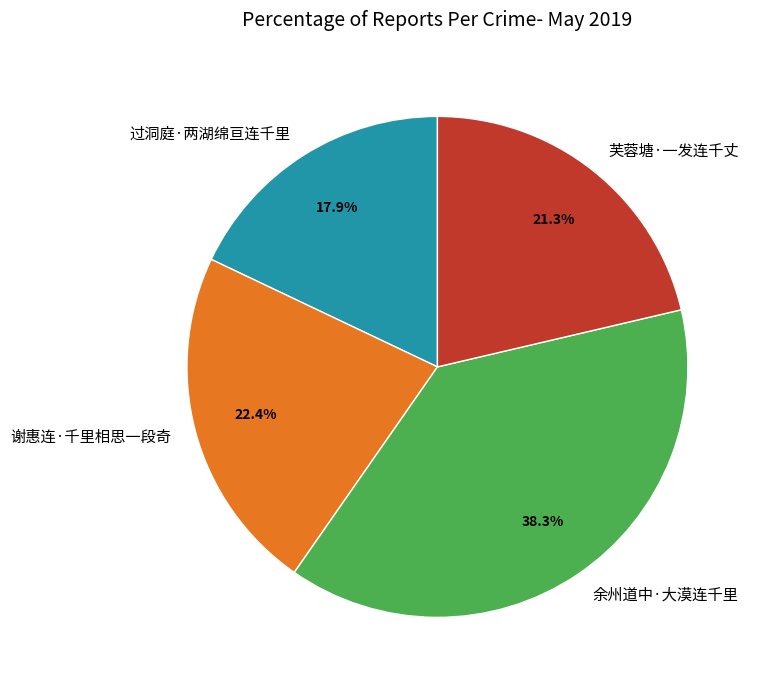

Approximately how many times larger is the value at 芙蓉塘·一发连千丈 compared to 过洞庭·两湖绵亘连千里?

1.2